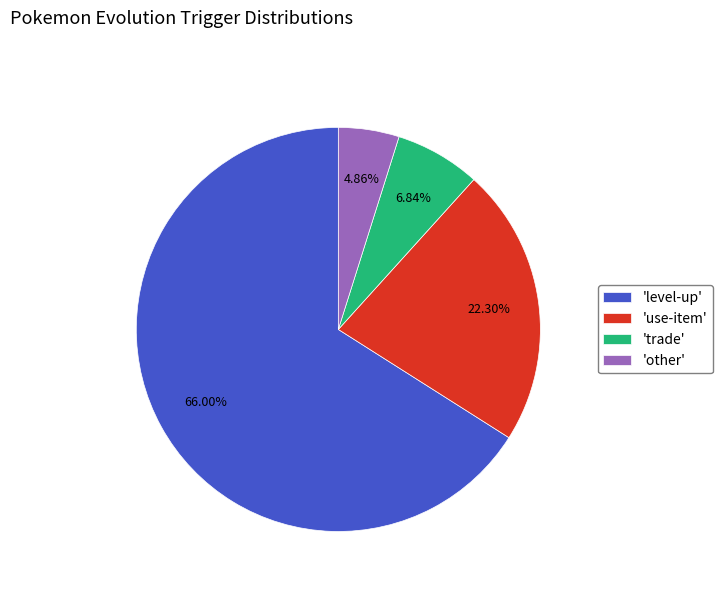

Is the sum of 'use-item' and 'trade' greater than half?

No